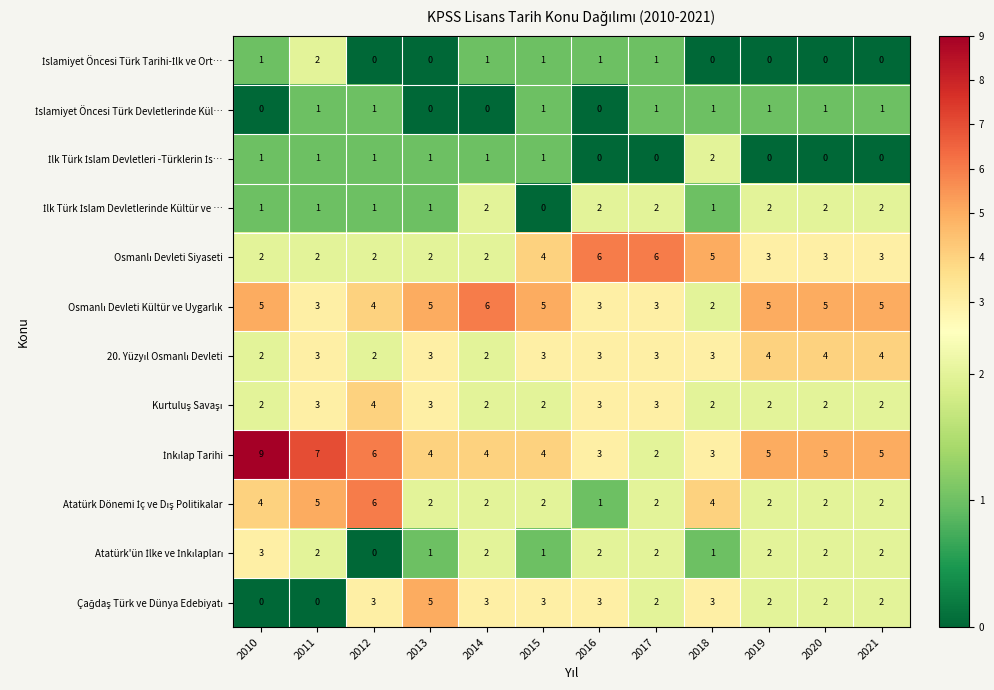

What is the total value across all series at 2015?

27